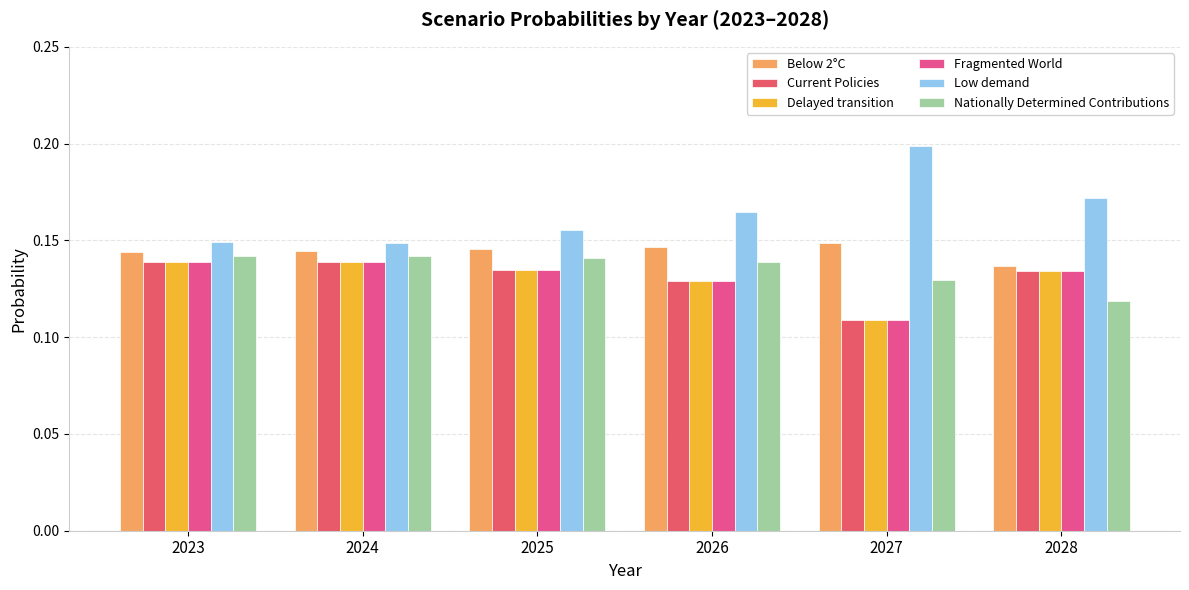

What is the value of the Fragmented World bar at the 1st from the left?

0.1